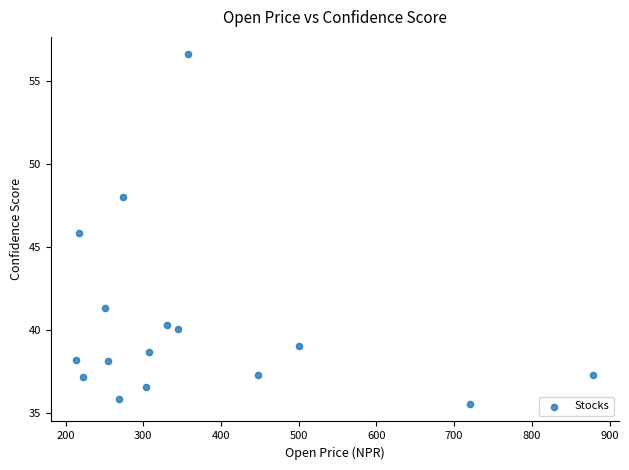

What is the range of X values (max minus min)?

665.2